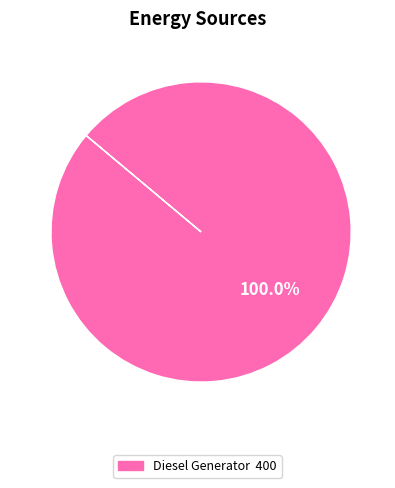

How many segments does this pie chart have?

1